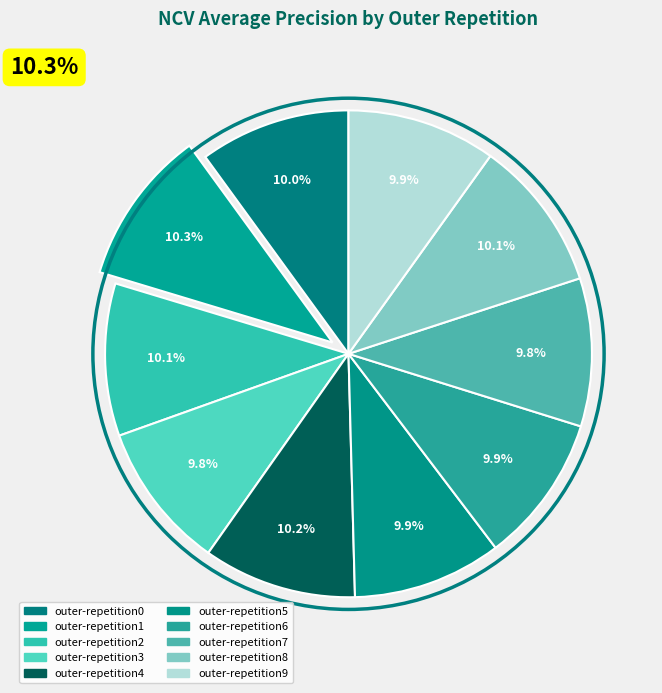

How much of the chart is everything except outer-repetition1?

89.7%